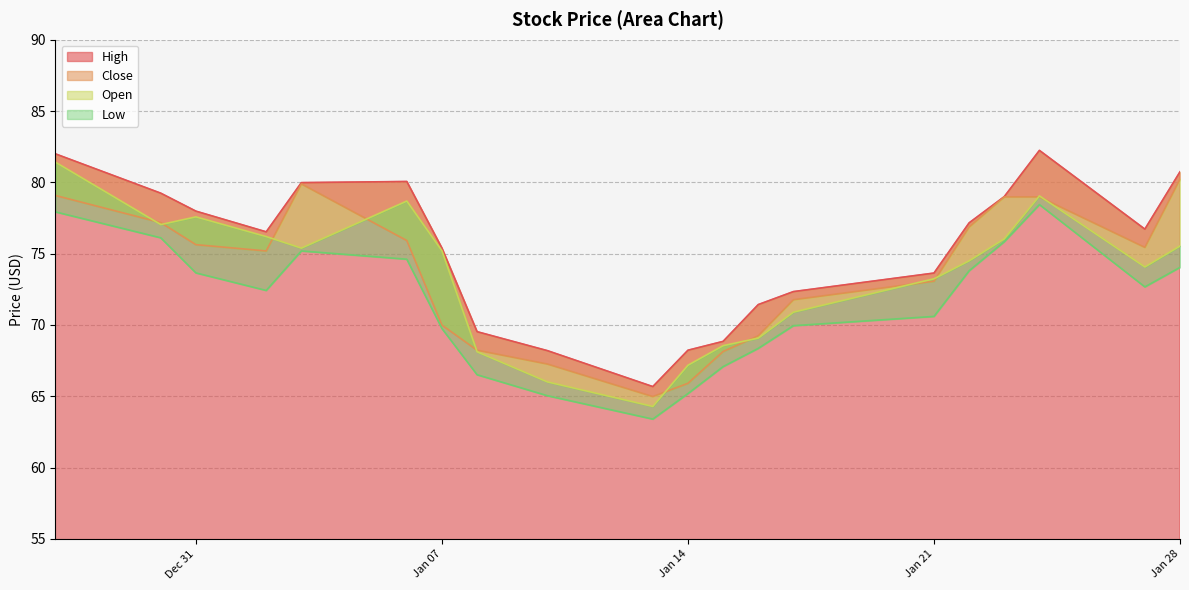

What is the highest value of the High series?

82.2